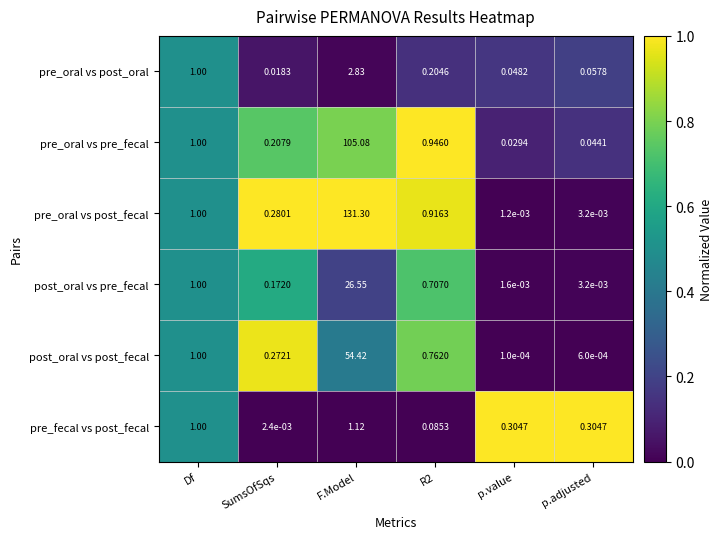

At which category is the sum across all series the highest?

F.Model